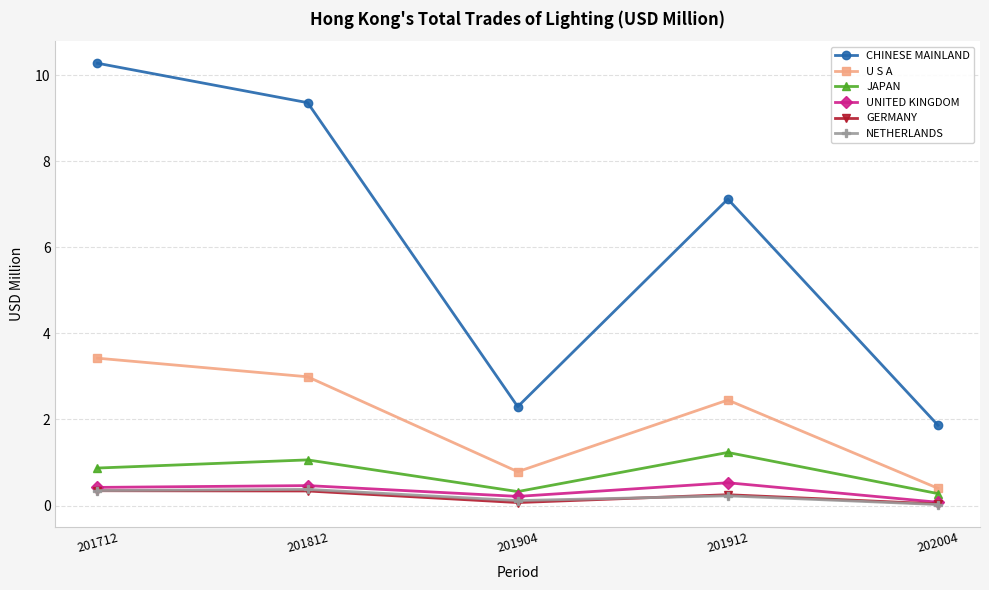

Is this an area chart (filled region under the line)?

No